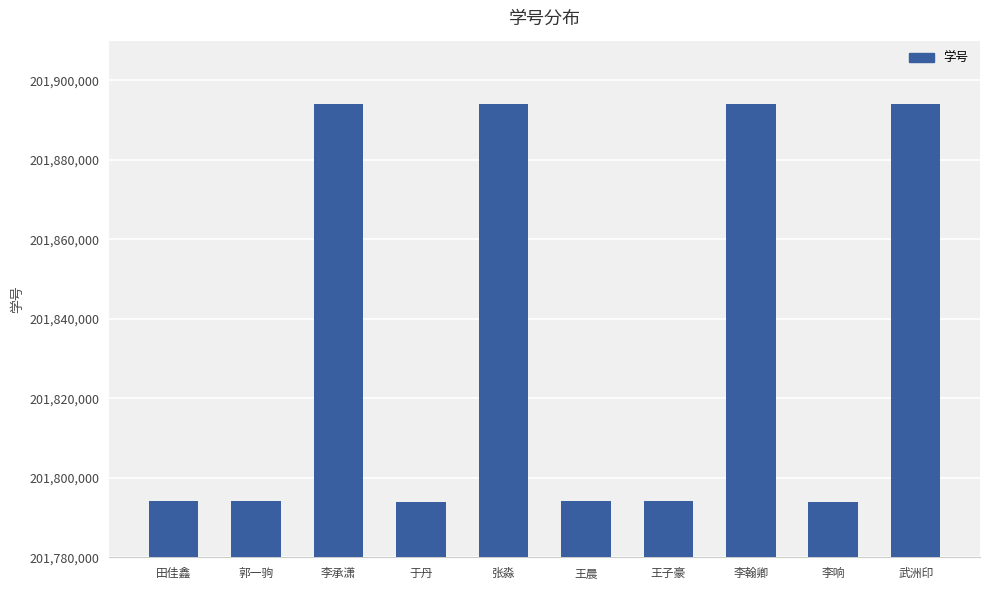

The value at 于丹 is 201794018. True or false?

True